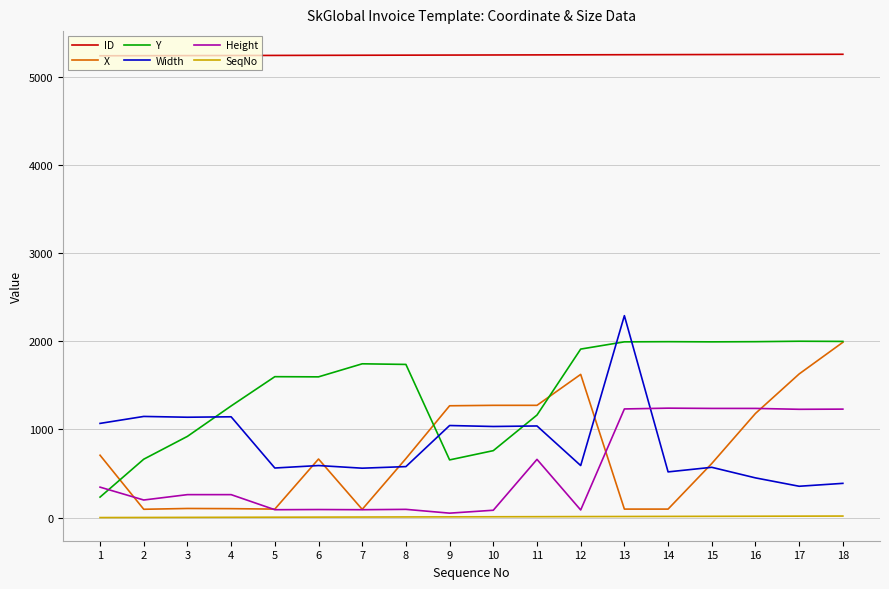

Which series ends up on top after the final intersection of Y and Width?

Y